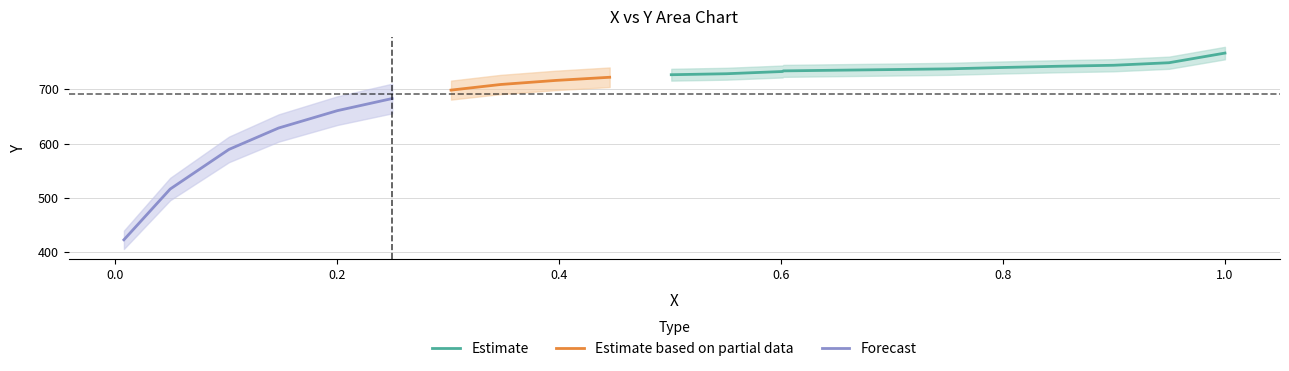

How many values in the y series are below 728?

11